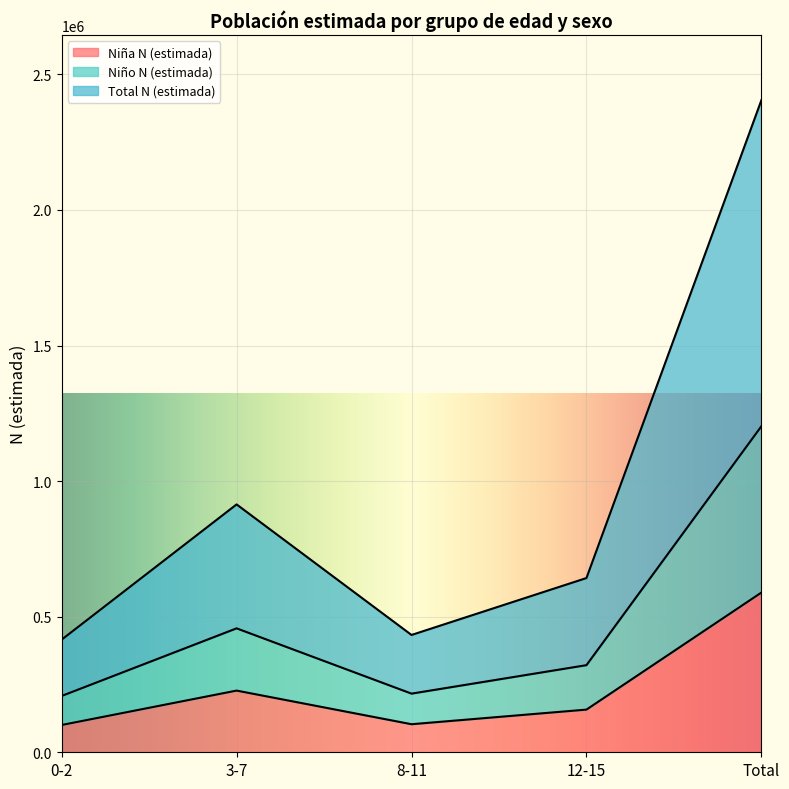

Between 3-7 and 8-11, which is larger?

3-7